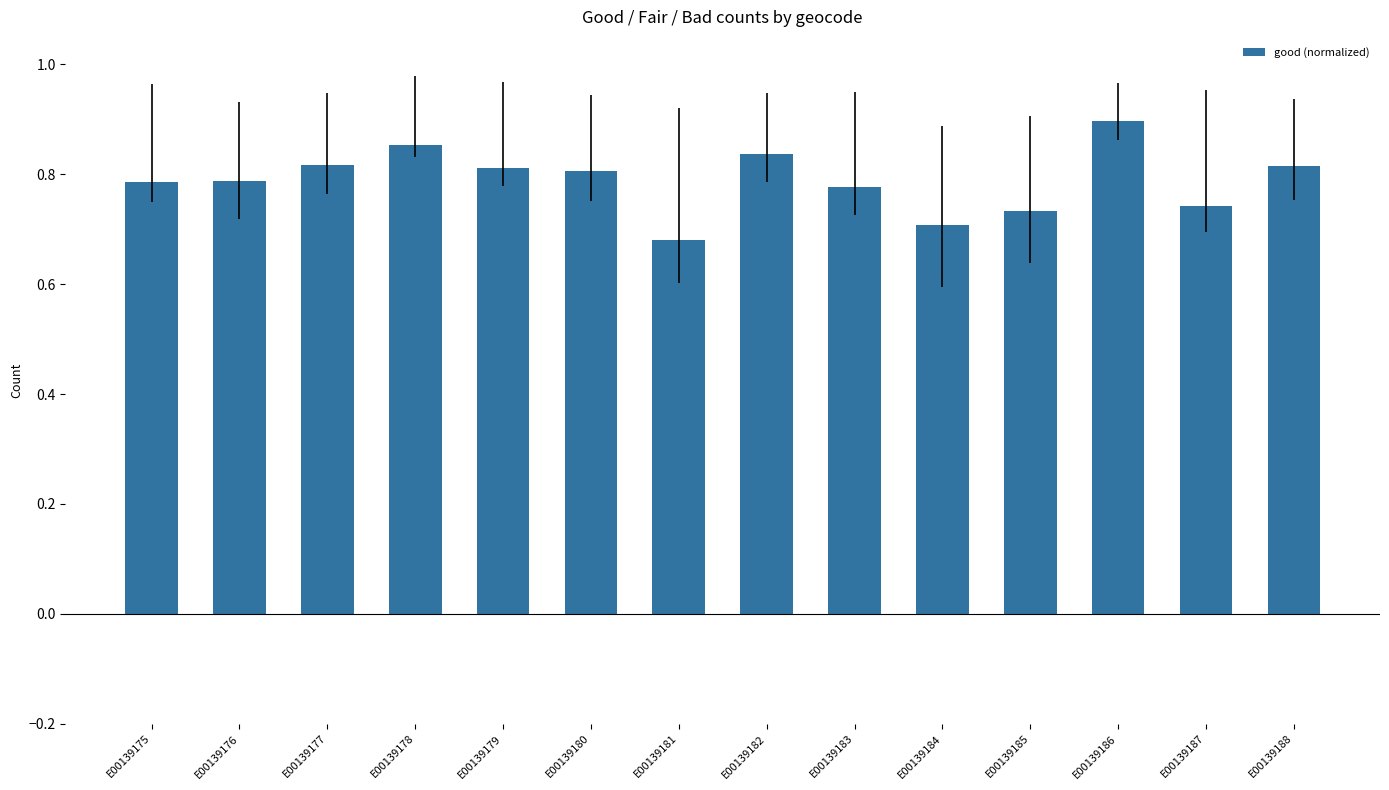

Where is the data nearest to the value 0?

E00139181